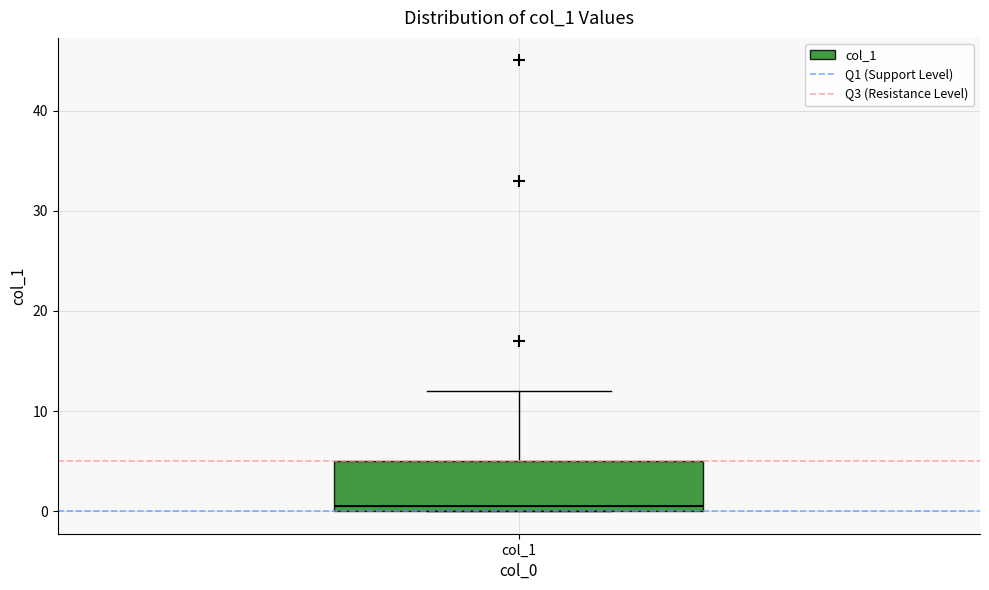

Transcribe this box plot: give where the median line is, the range the box spans, and where the two whiskers end, as read against the y-axis. The values are not printed on the chart, so give them approximately, as read against the axis.

median 1, box 0 to 5, whiskers 0 to 12